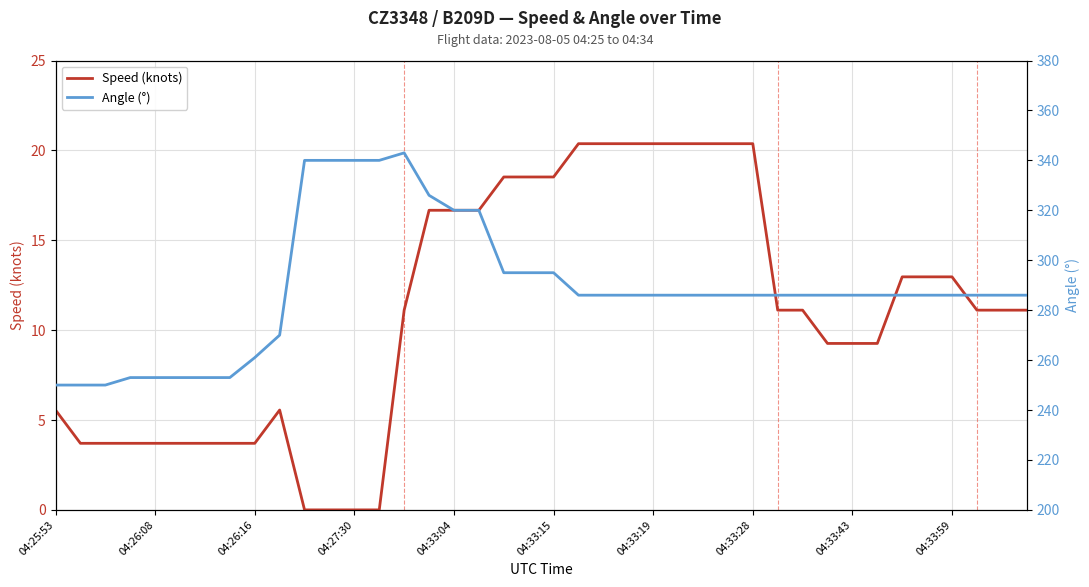

How many values in Speed (knots) are above zero?

36